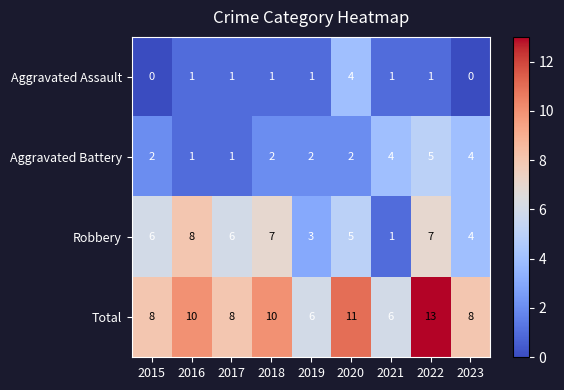

Which label corresponds to the largest value in the chart?

2022